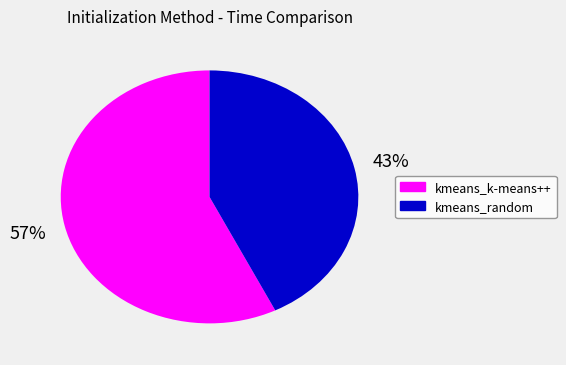

What is the ratio of the value at kmeans_k-means++ to the value at kmeans_random?

1.3